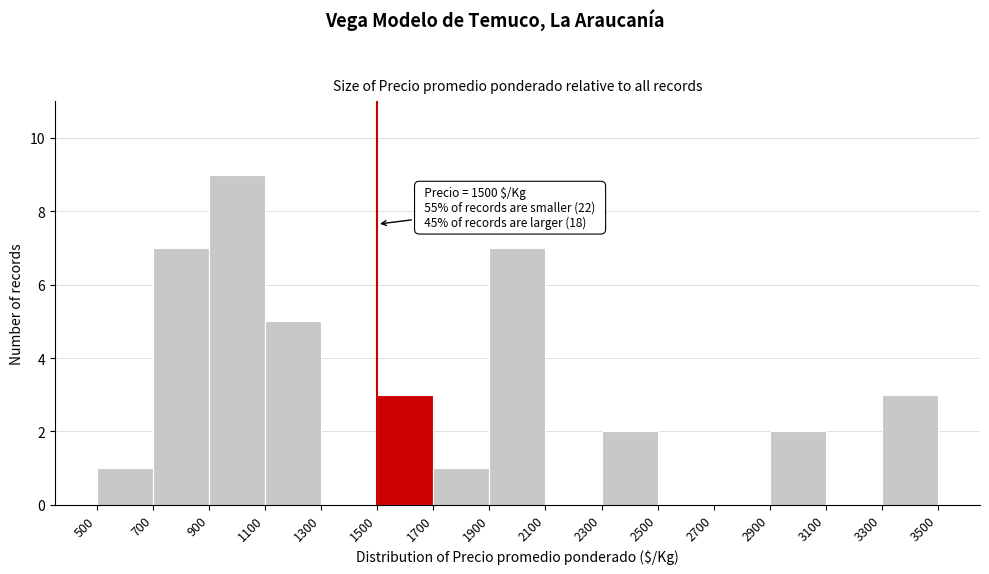

Over which range of the x-axis is the bar tallest?

900 to 1100